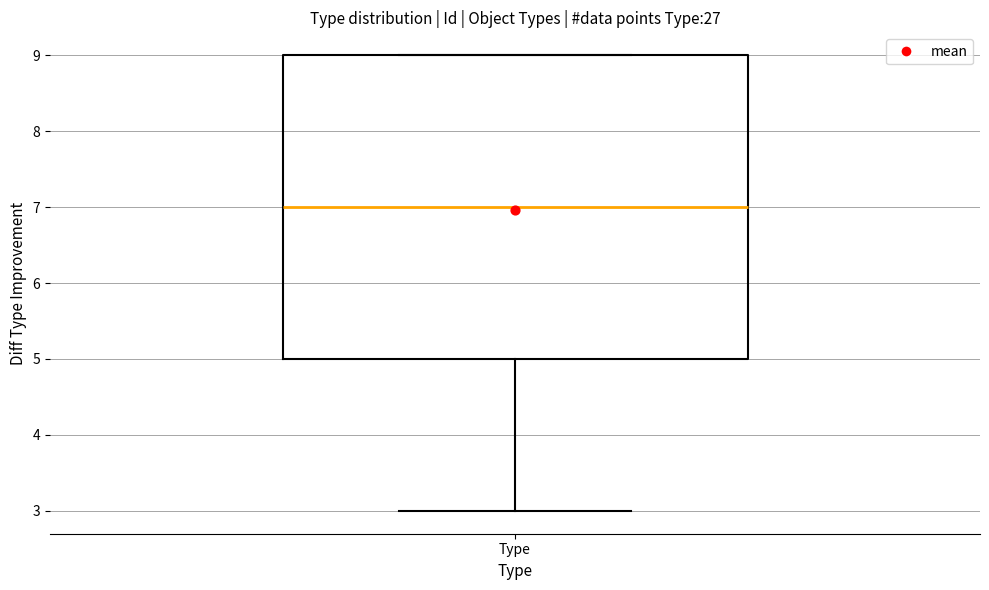

Transcribe this box plot: give where the median line is, the range the box spans, and where the two whiskers end, as read against the y-axis. The values are not printed on the chart, so give them approximately, as read against the axis.

median 7, box 5 to 9, whiskers 3 to 9